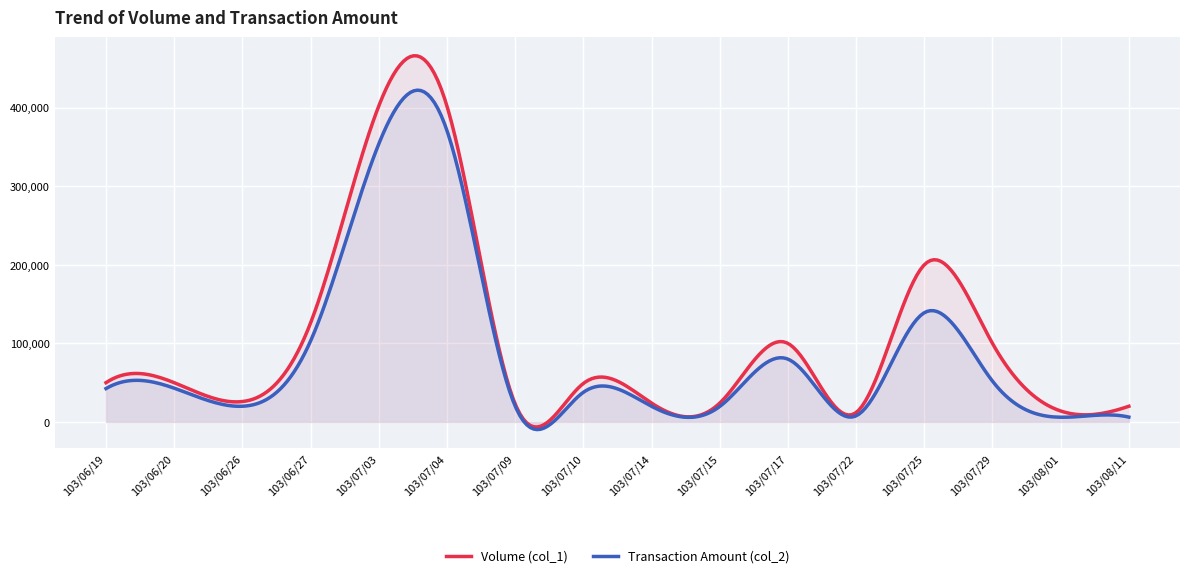

What is the label of the 15th point from the right?

103/06/20